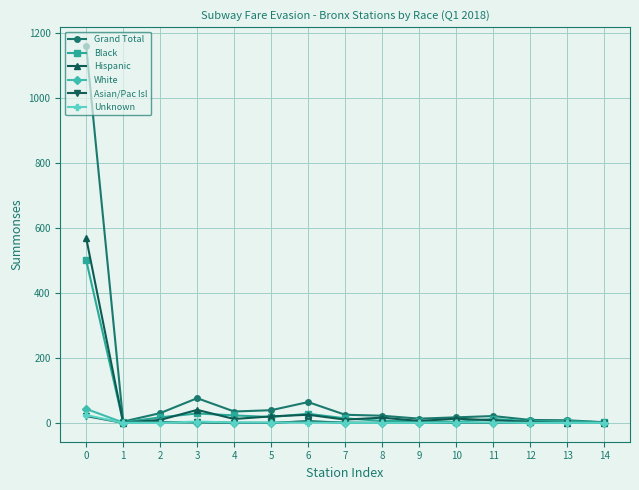

What is the maximum value shown in the chart?

1160